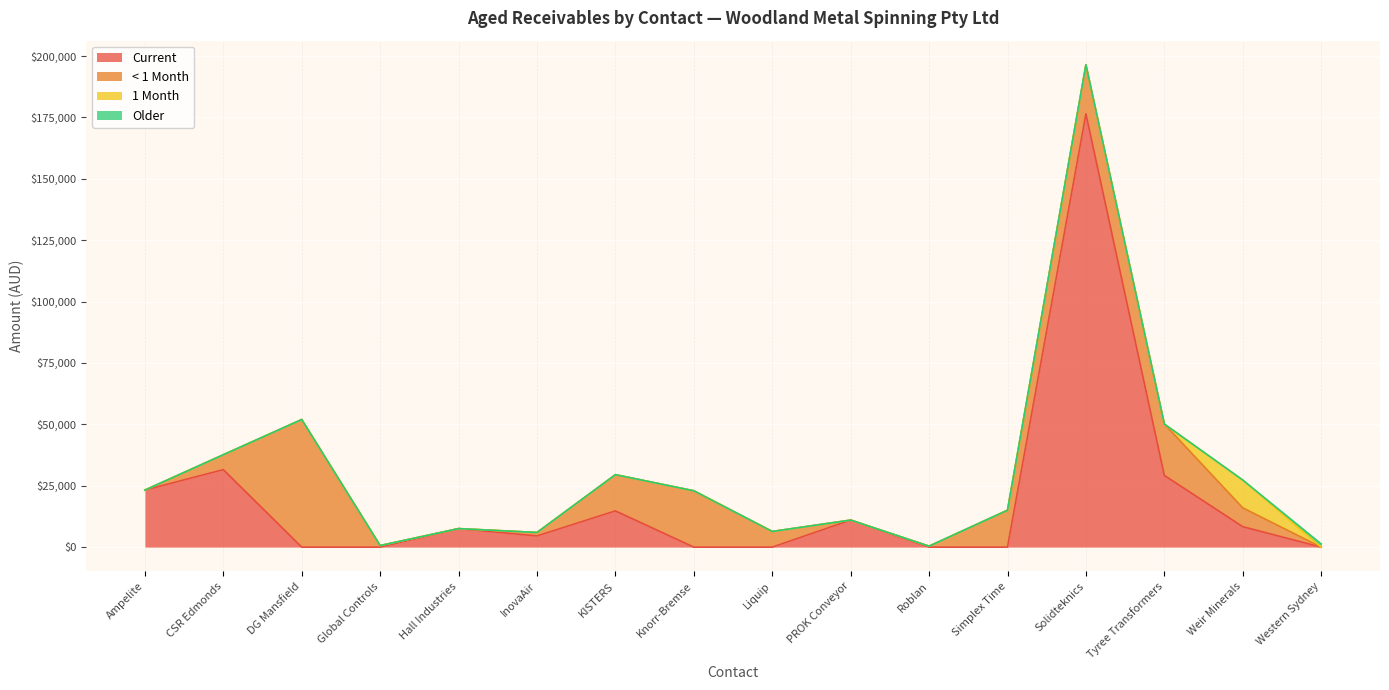

Where does the Current series first go above 7537?

Ampelite